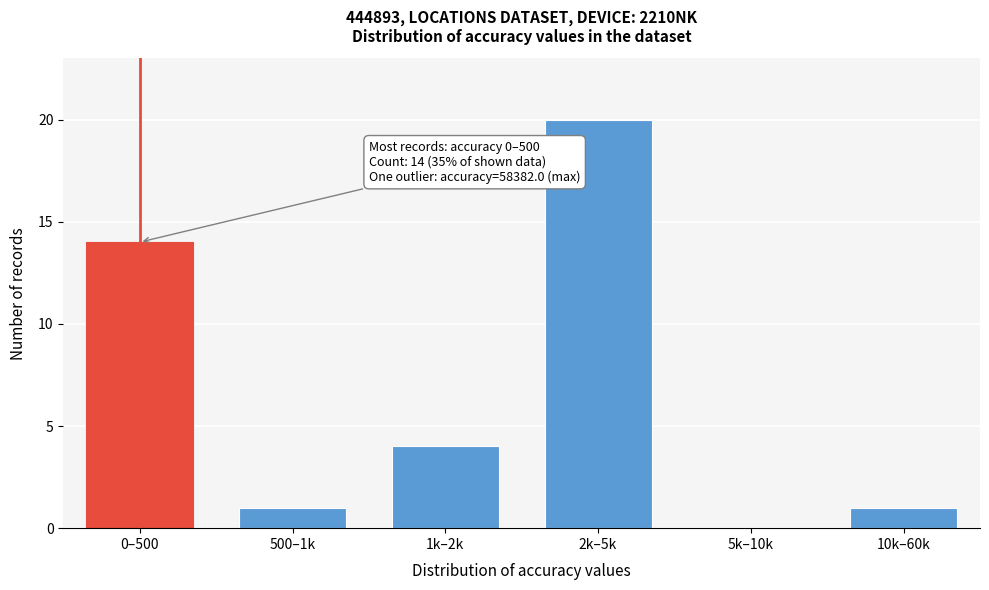

Reading left to right, list all the values displayed in this chart.

0–500=14	500–1k=1	1k–2k=4	2k–5k=20	5k–10k=0	10k–60k=1